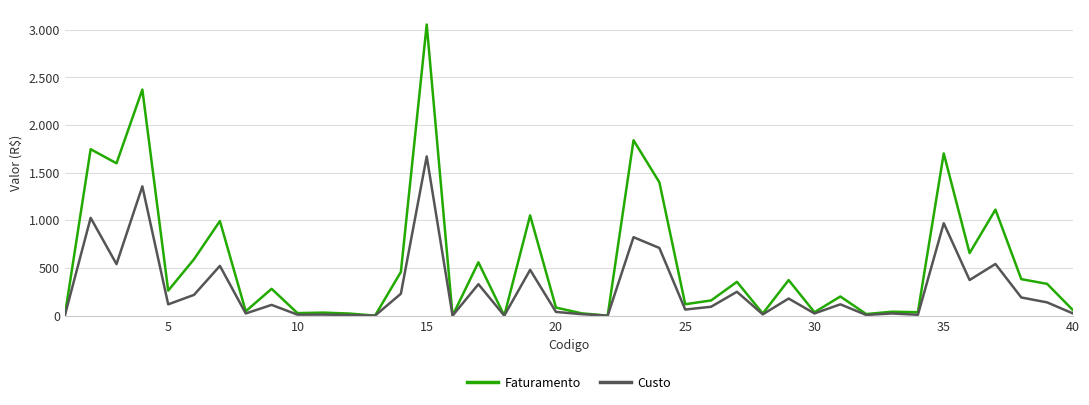

At how many categories does at least one series exceed 1491?

6